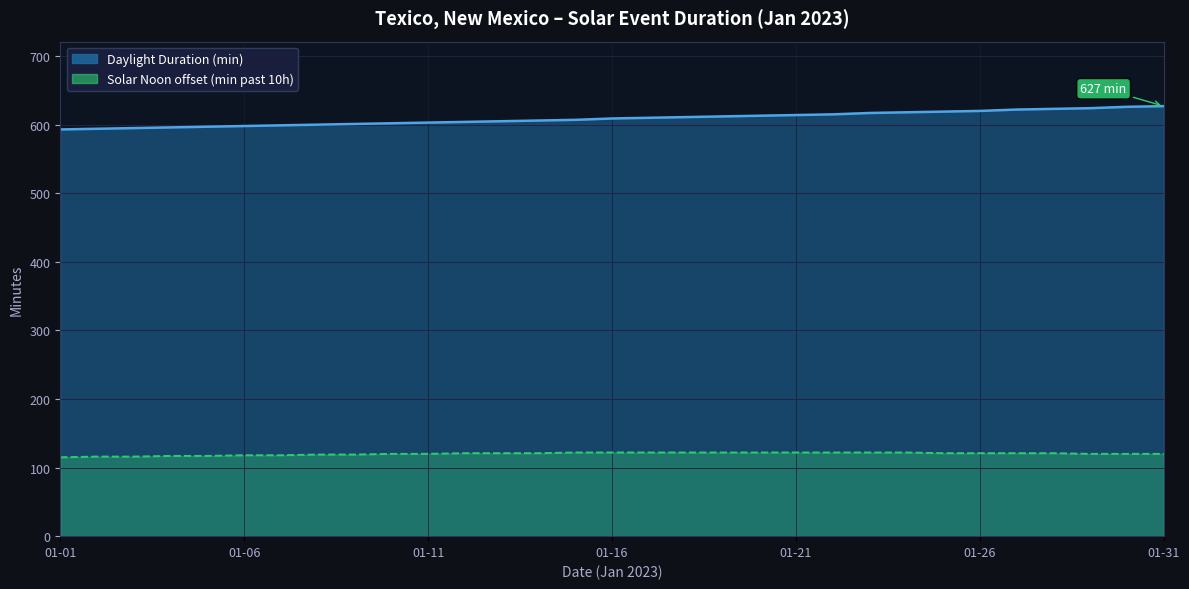

Read the Solar Noon offset (min past 10h) value at 12.

121